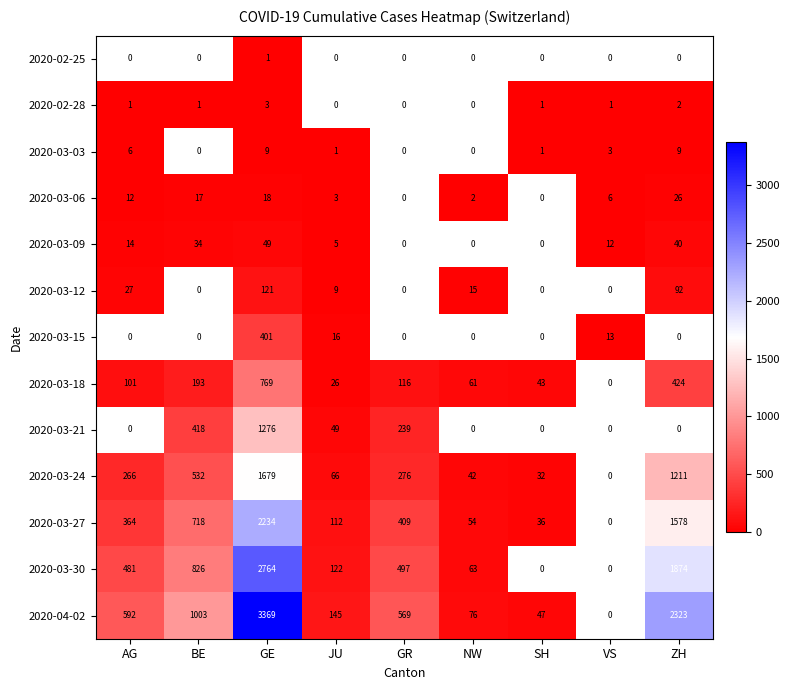

Is the value of 2020-03-15 at GE greater than the value of 2020-04-02 at ZH?

No